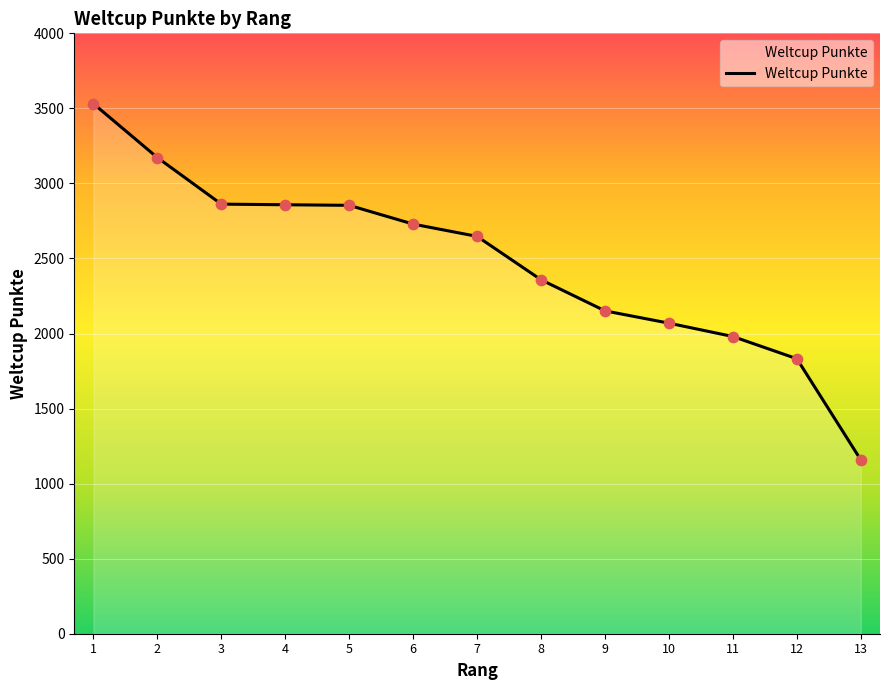

Approximately how many times larger is the value at 3 compared to 1?

0.8